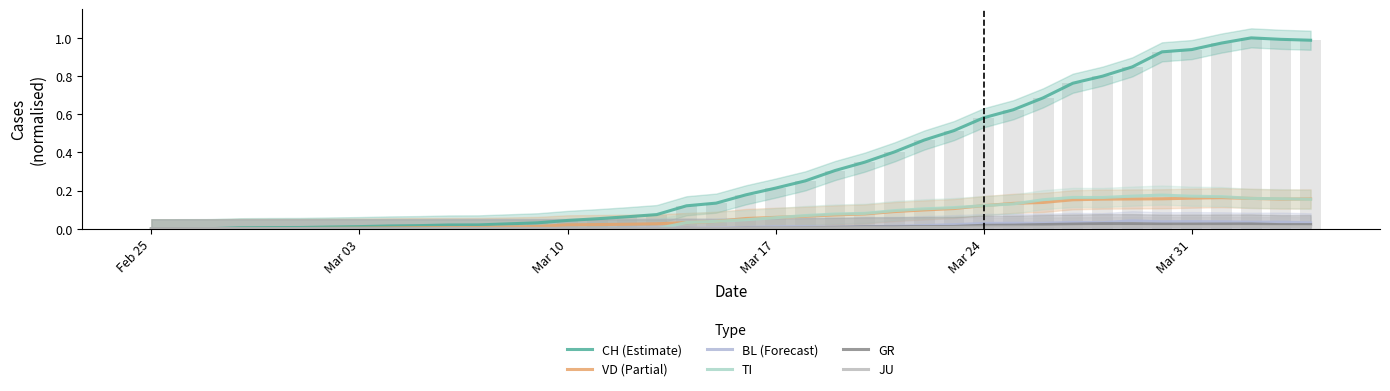

The value of GR at Mar 03 is 0.0. True or false?

False